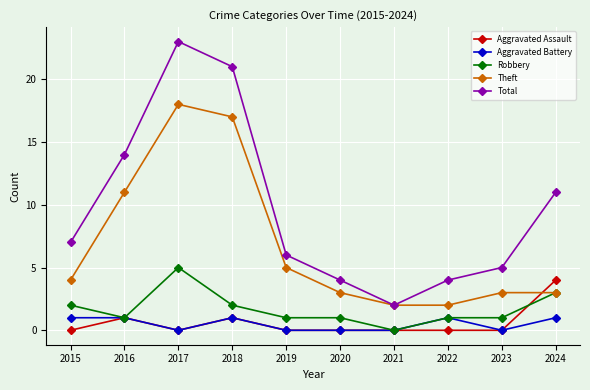

What is the value of the Robbery point at the 3rd from the left?

5